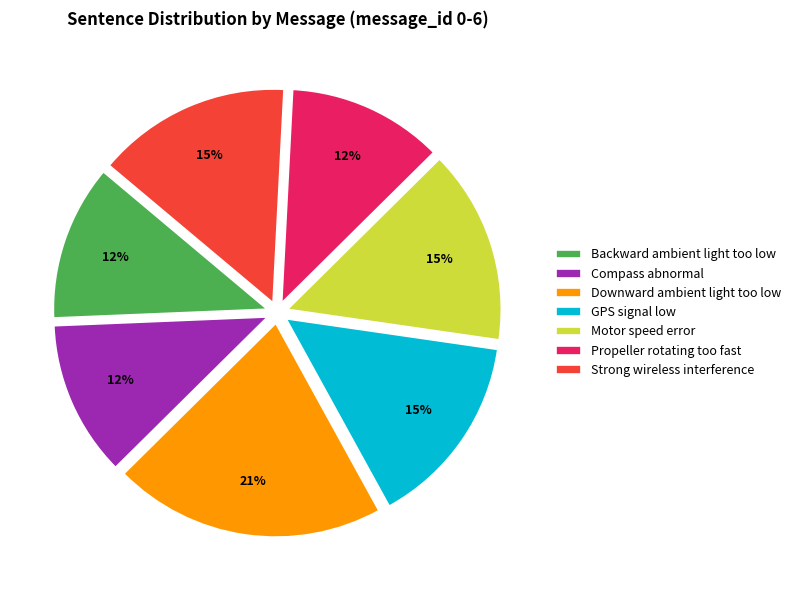

Which slice is the largest?

Downward ambient light too low